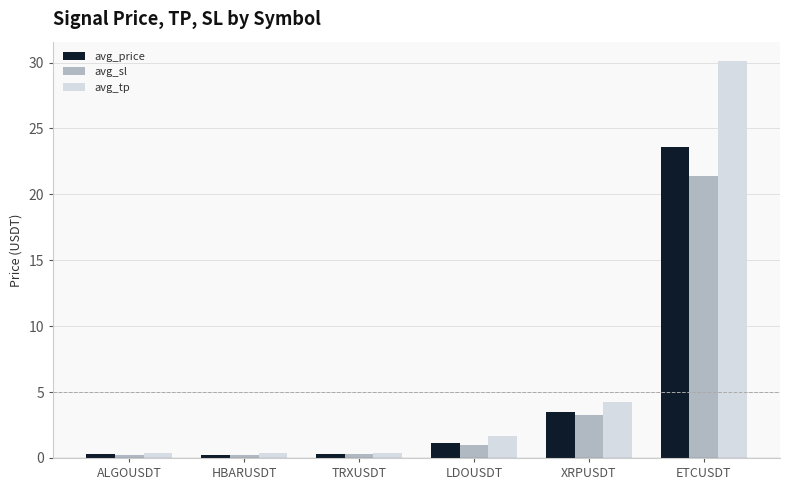

What is the sum of all avg_sl values?

26.5